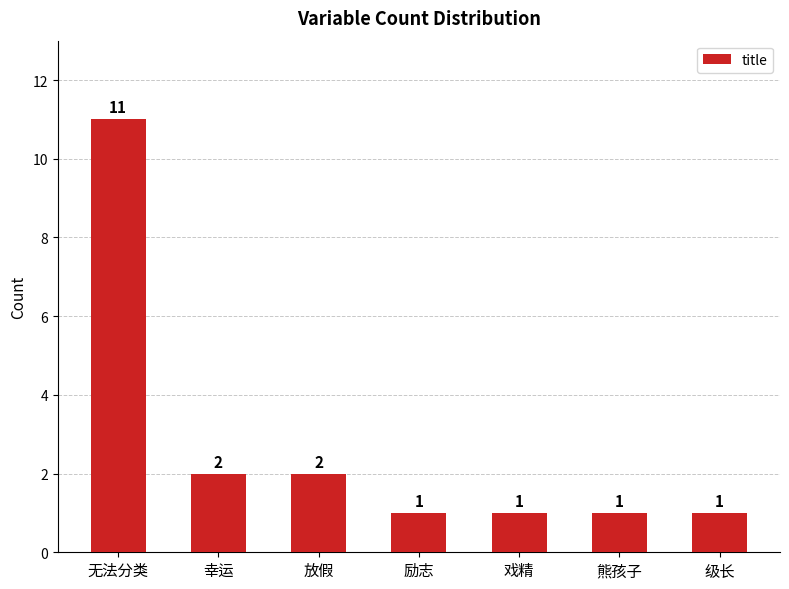

What position from the left is 戏精?

5